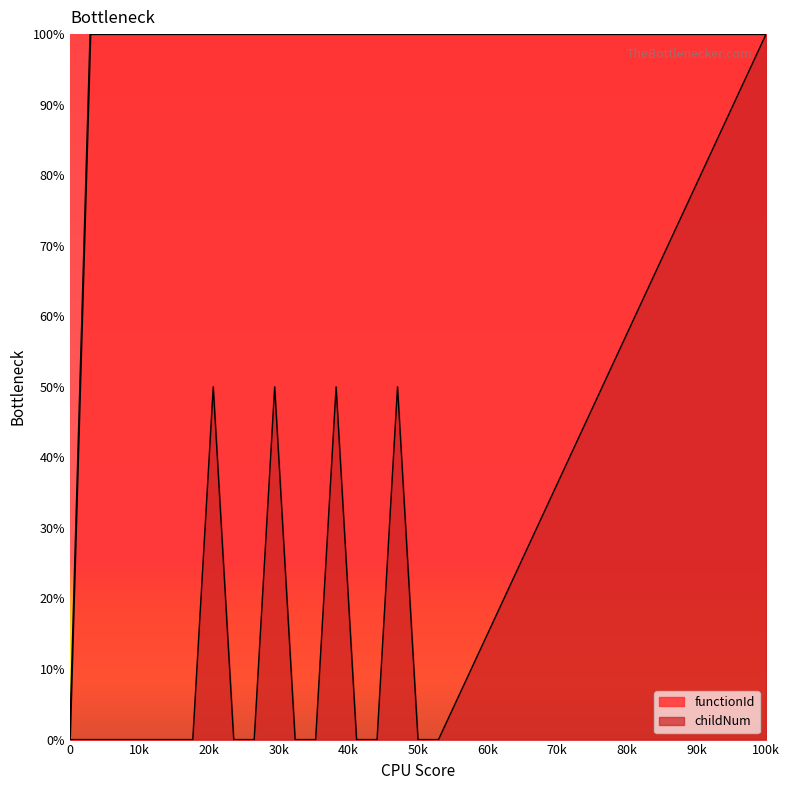

Which series has the widest spread of values?

functionId